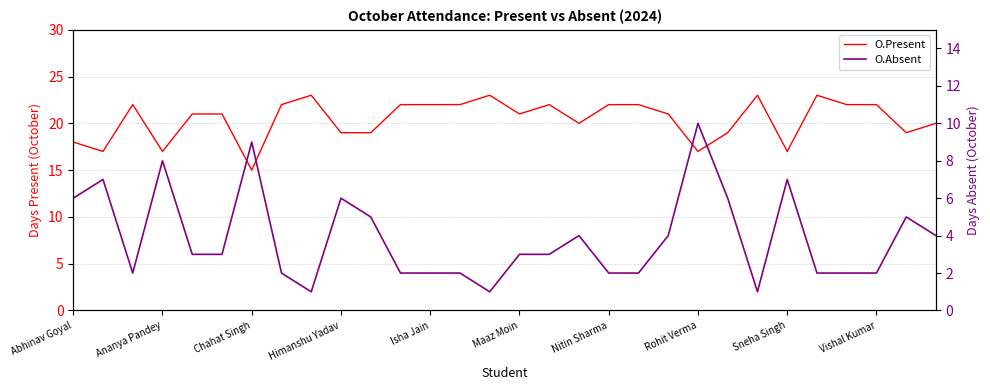

Rank the series by their maximum value, from highest to lowest.

O.Present, O.Absent